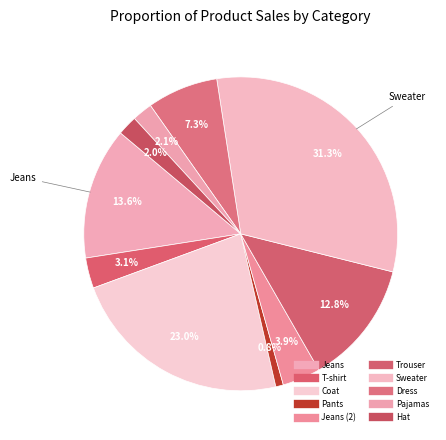

How many segments does this pie chart have?

10